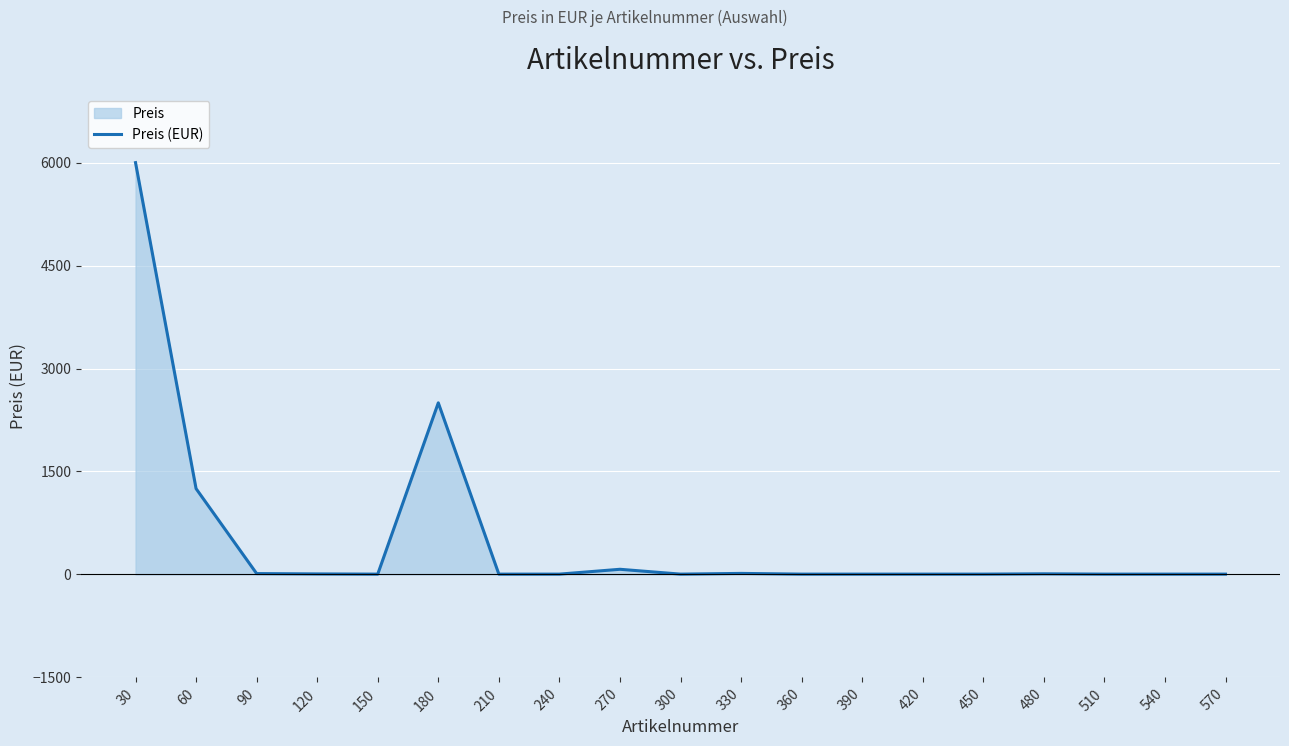

Reading right to left, what are all the values shown in this chart?

4.5	4.5	4.5	9.0	4.5	4.5	4.5	4.5	15.0	4.5	75.0	4.5	4.5	2500.0	4.5	7.5	12.5	1250.0	6000.0